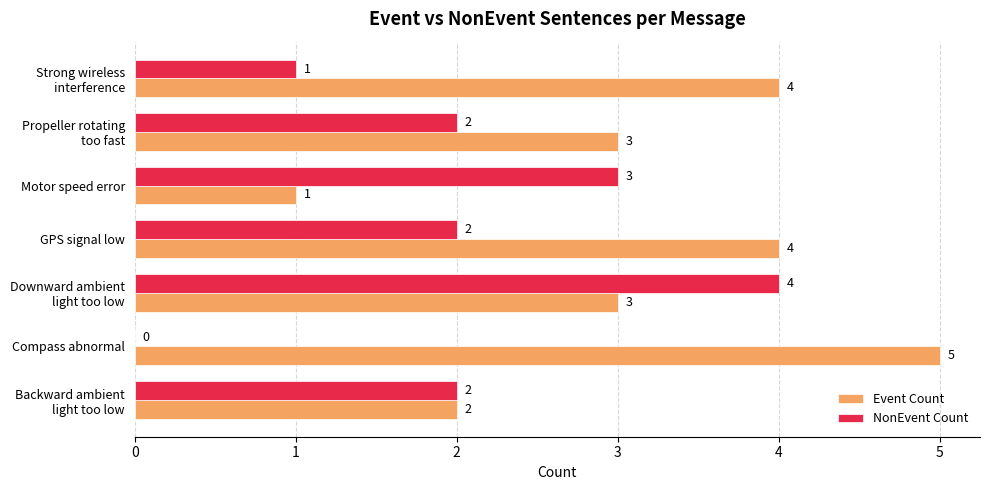

What is the highest value of the Event Count series?

5